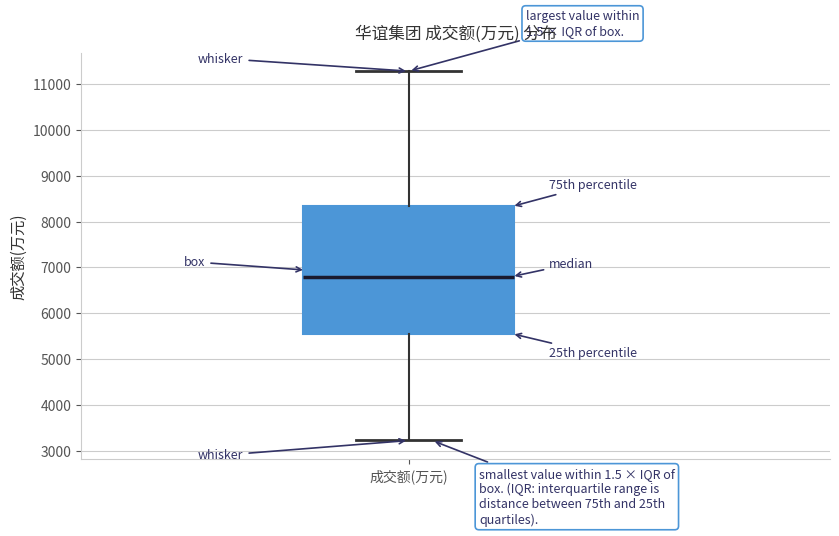

Transcribe this box plot: give where the median line is, the range the box spans, and where the two whiskers end, as read against the y-axis. The values are not printed on the chart, so give them approximately, as read against the axis.

median 6800, box 5600 to 8300, whiskers 3200 to 11300